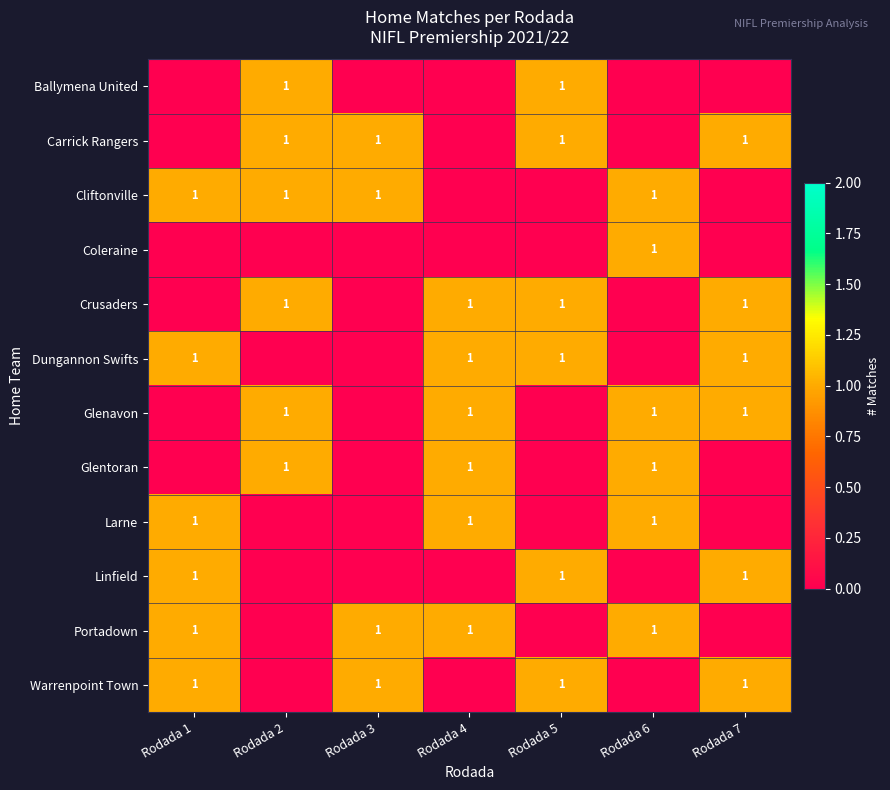

What is the total value across all series at Rodada 5?

6